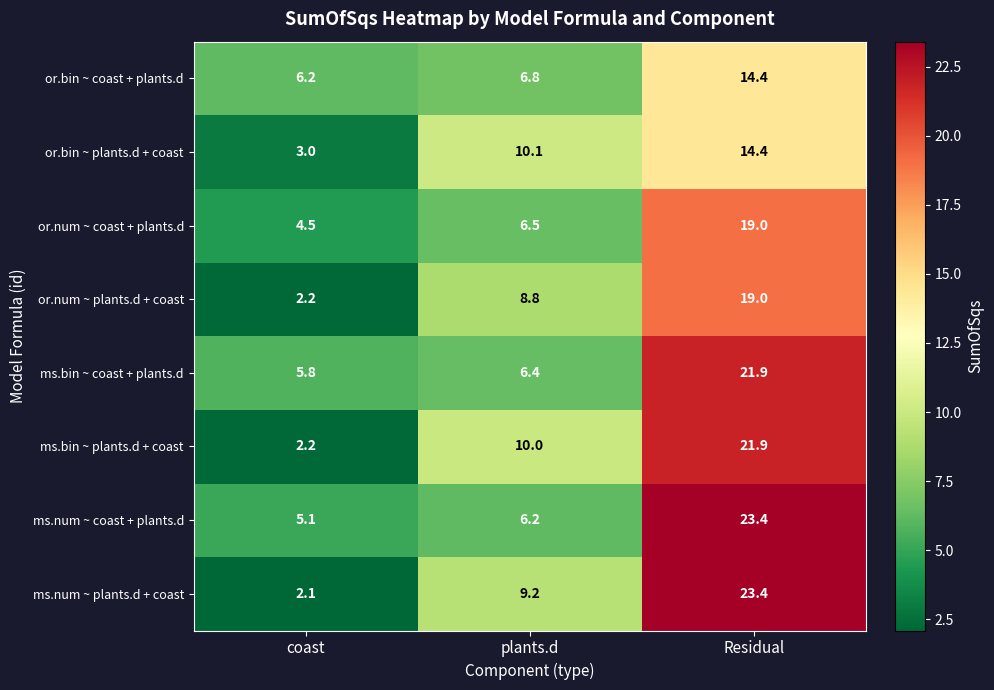

Which series changed the most between coast and Residual?

ms.num ~ plants.d + coast